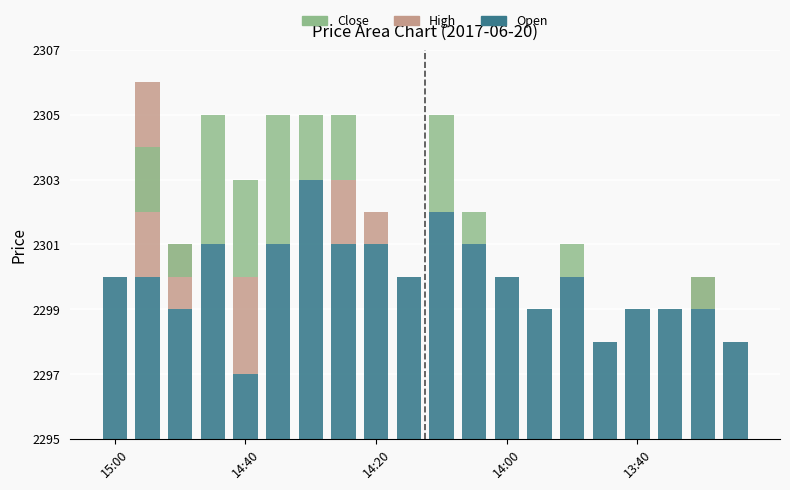

What is the difference between the Open values at 19 and 12?

2